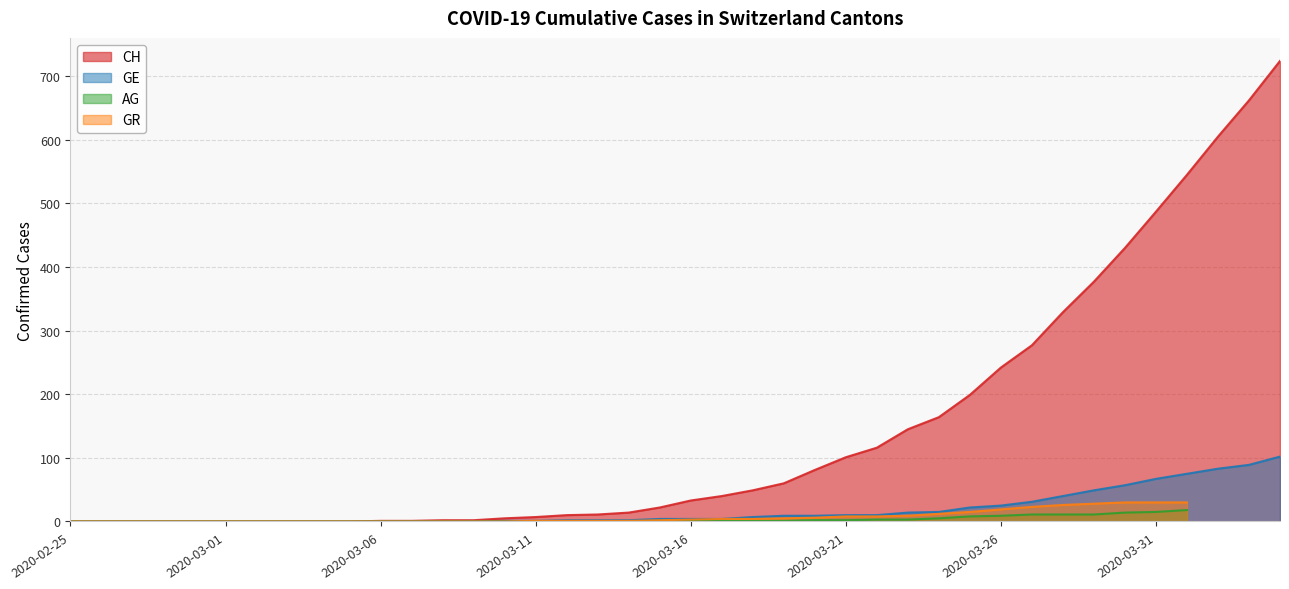

At which category does the chart reach its peak across all series?

2020-04-04